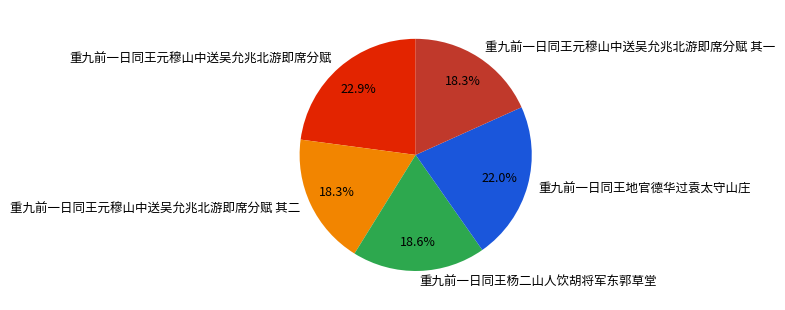

Is 重九前一日同王元穆山中送吴允兆北游即席分赋 其二 the majority of the pie?

No